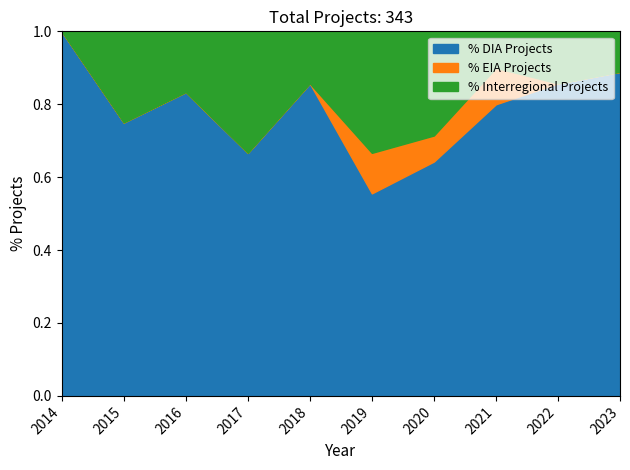

Is it true that % DIA Projects equals 0.5 at 2022?

False